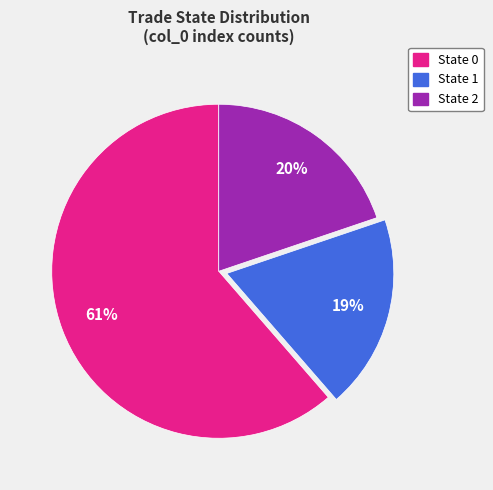

To the nearest percent, what is the average slice percentage?

33%